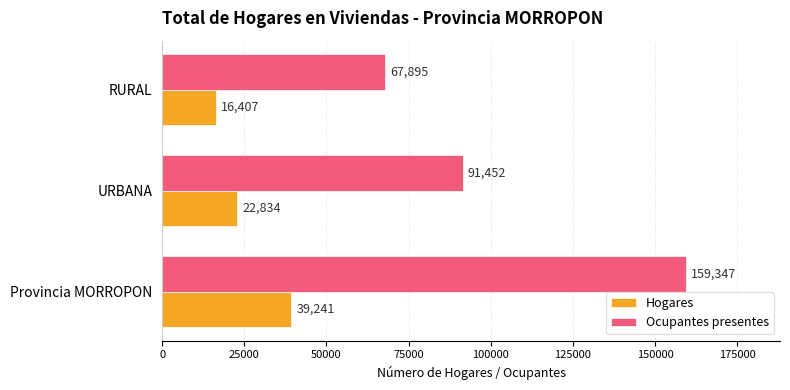

Count the Ocupantes presentes values in the range 67895 to 159347.

3